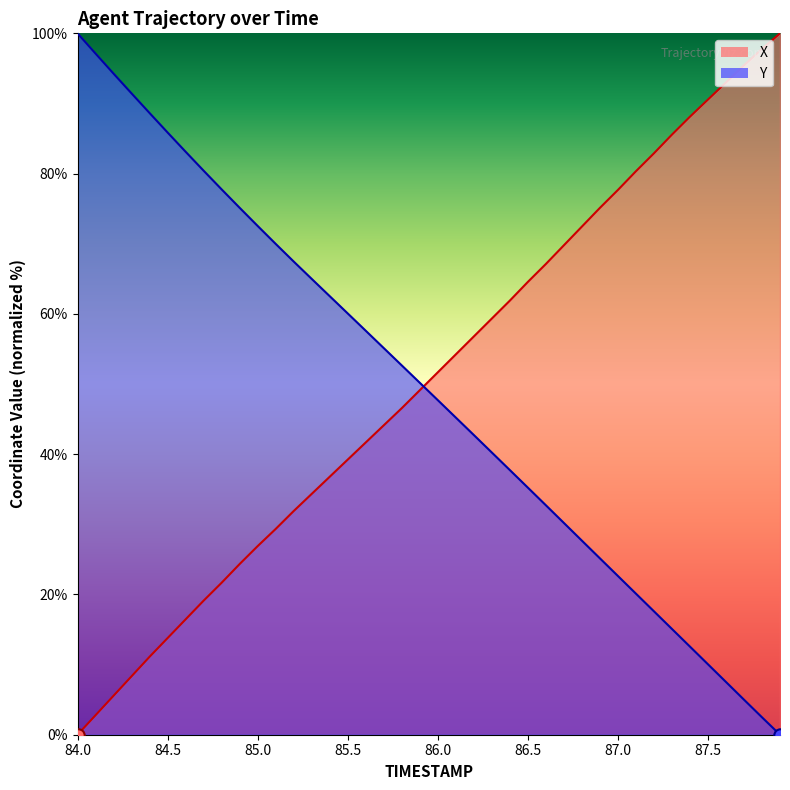

Which series contains the highest Y value?

X